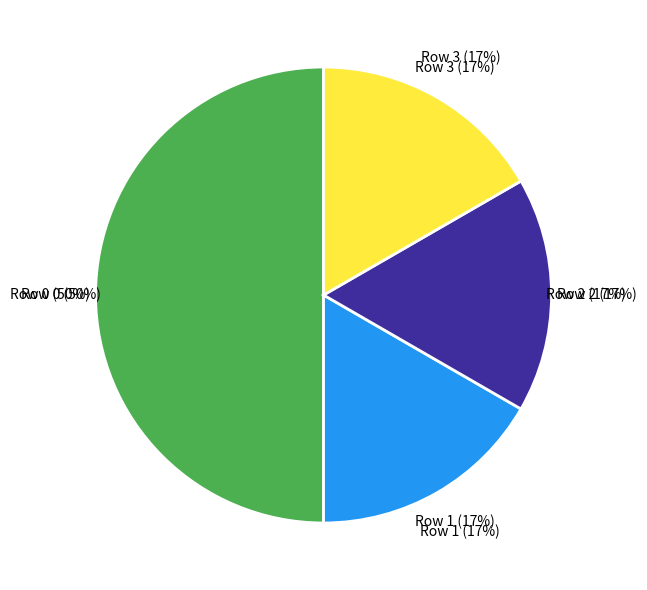

To the nearest percent, what is the combined percentage of 1 and 0?

67%